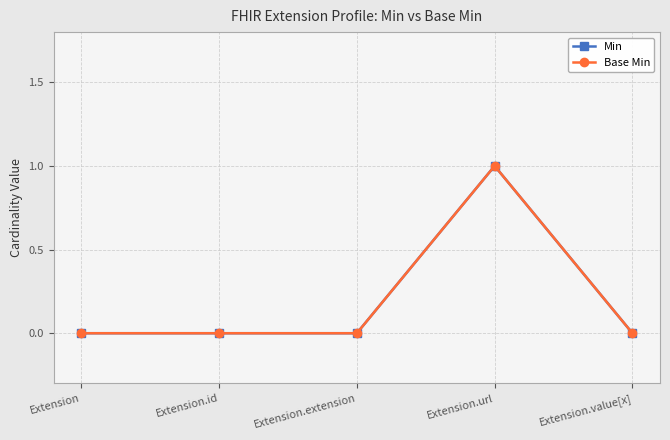

How many lines are shown in the chart?

2